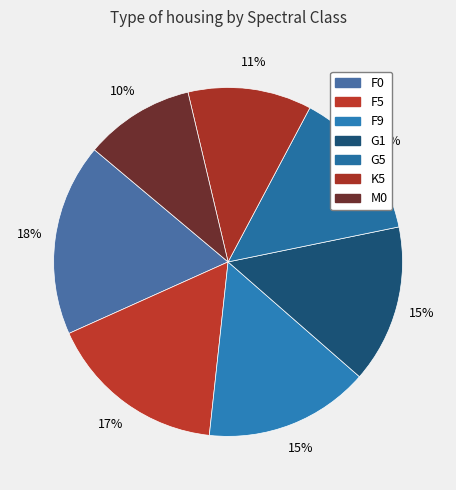

What portion of the pie excludes F5?

83.4%